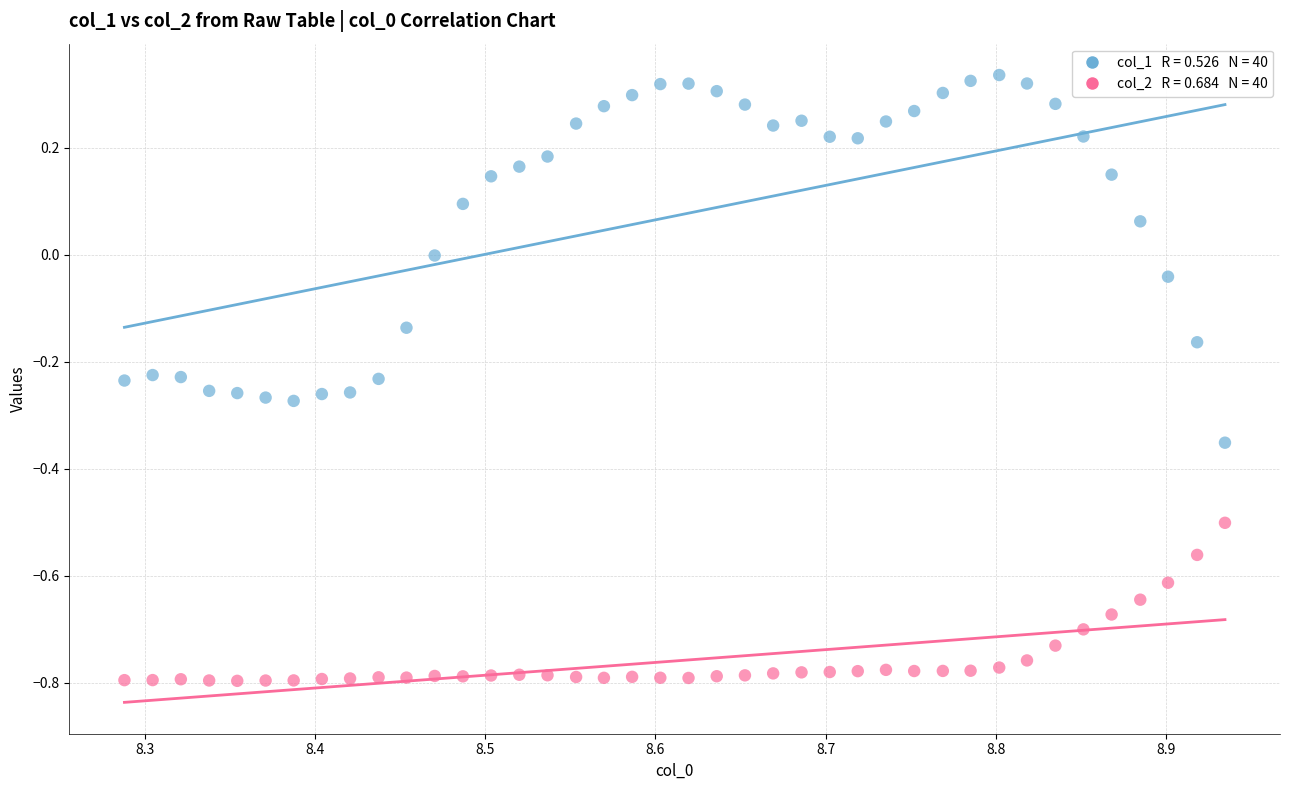

Across all data points, what is the range of X values (max minus min)?

0.6